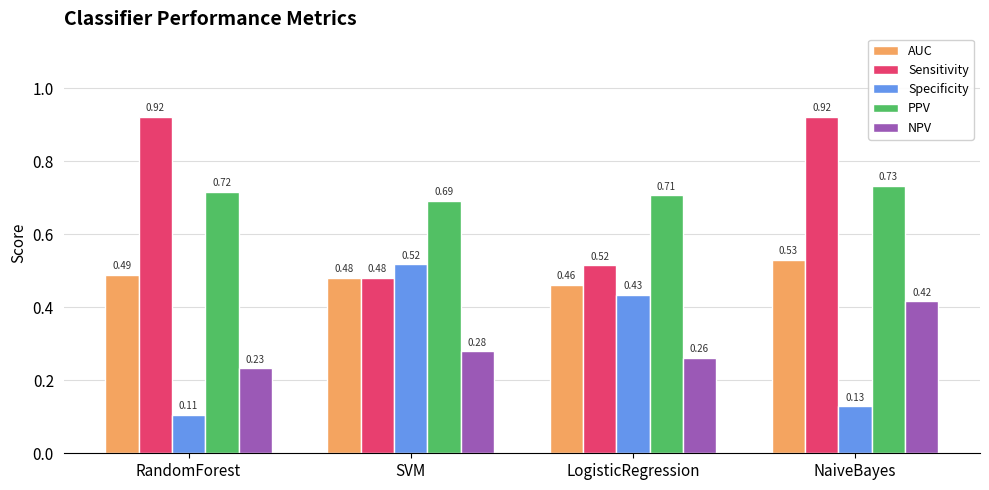

What is the label of the 1st bar from the right?

NaiveBayes